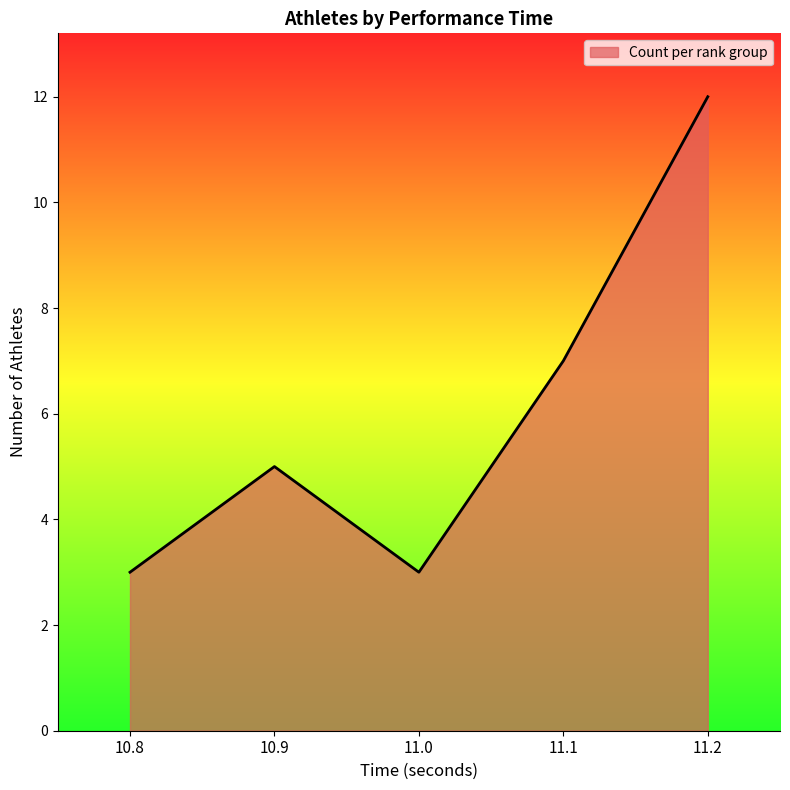

What is the difference between the maximum and minimum values?

9